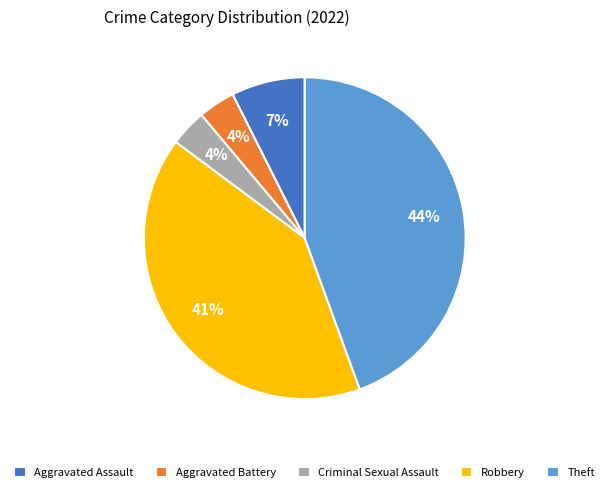

True or false: Robbery accounts for 41% of the total.

True